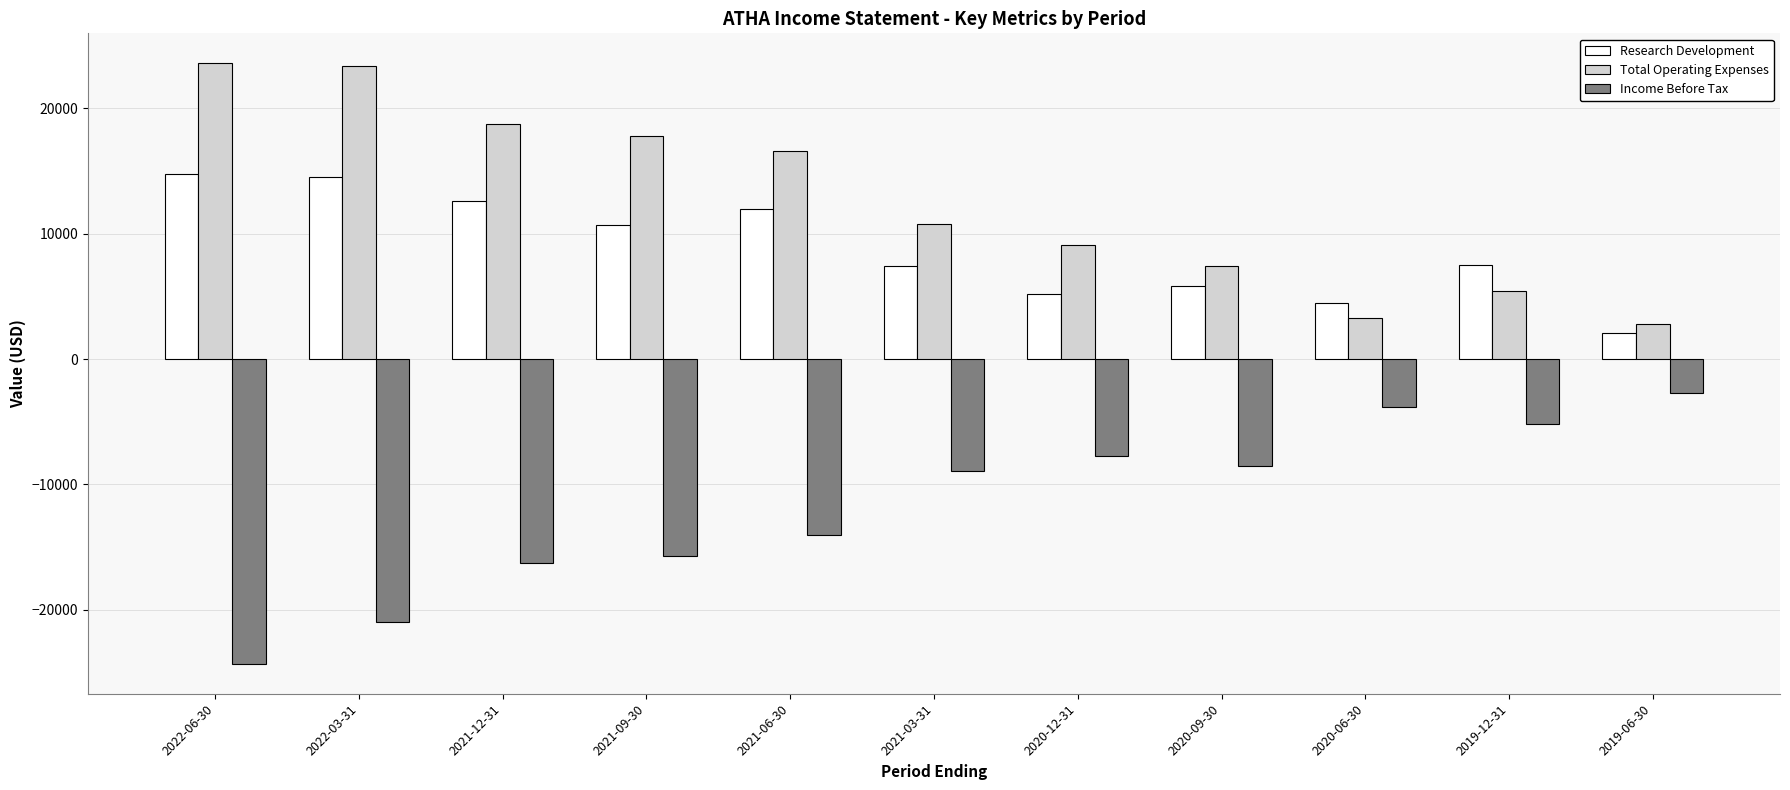

At which category is the sum across all series the highest?

2022-03-31